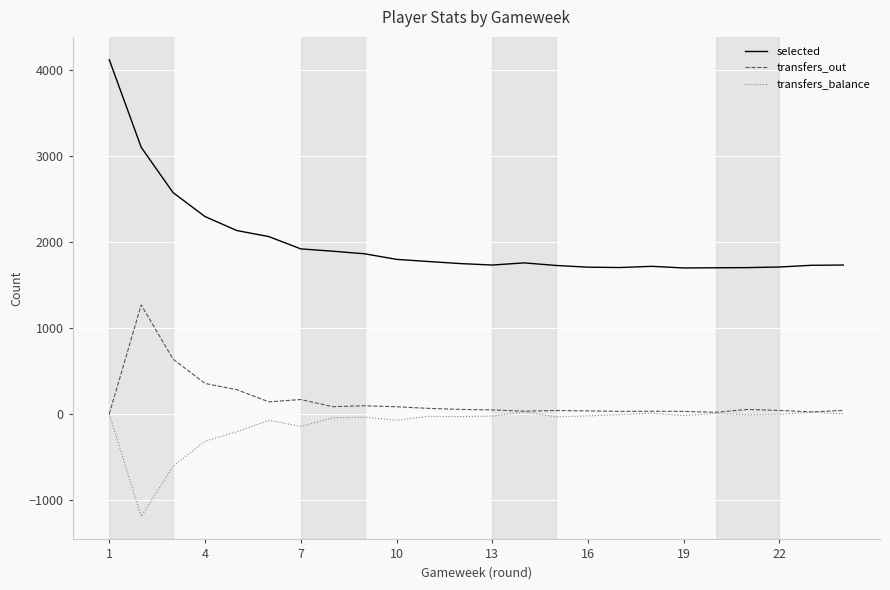

Which series has the largest range (max minus min)?

selected